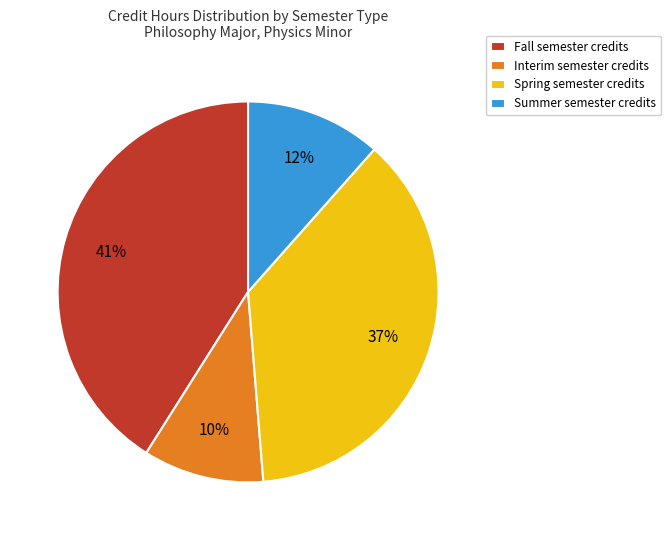

To the nearest percent, what portion does Summer semester credits represent?

12%